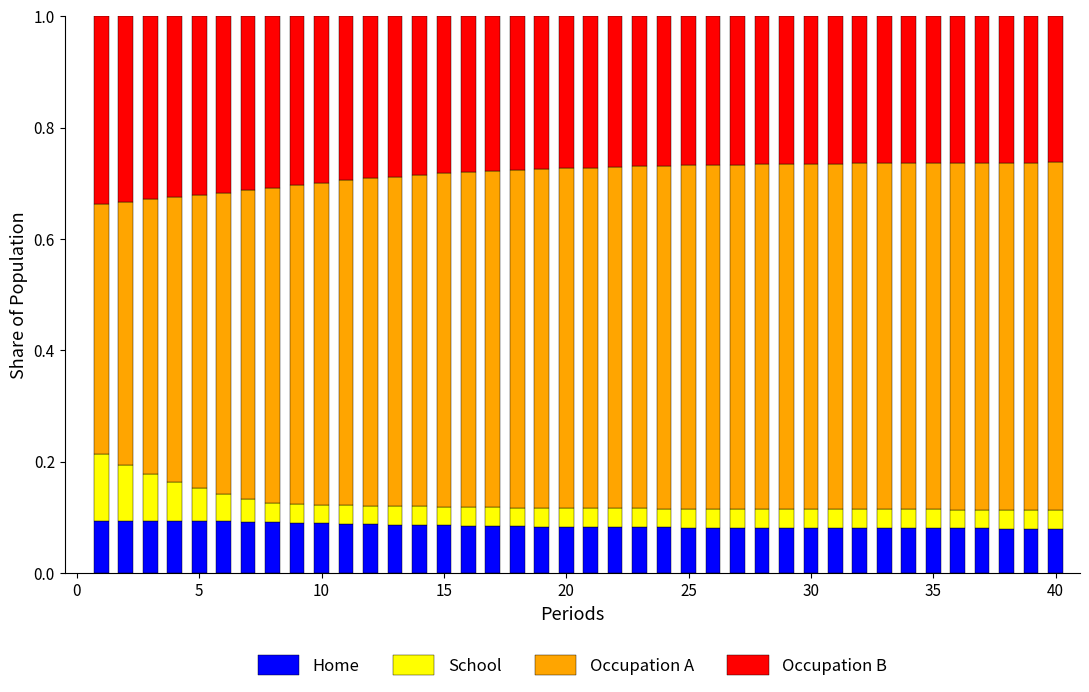

What is the sum of all Home values?

3.4